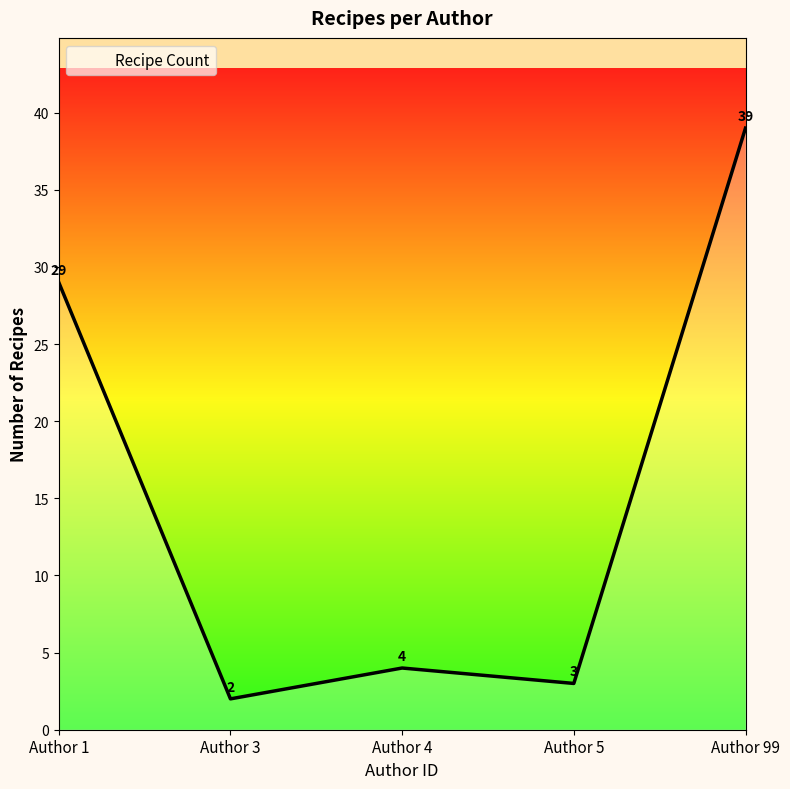

What is the change in value from Author 1 to Author 4?

-25